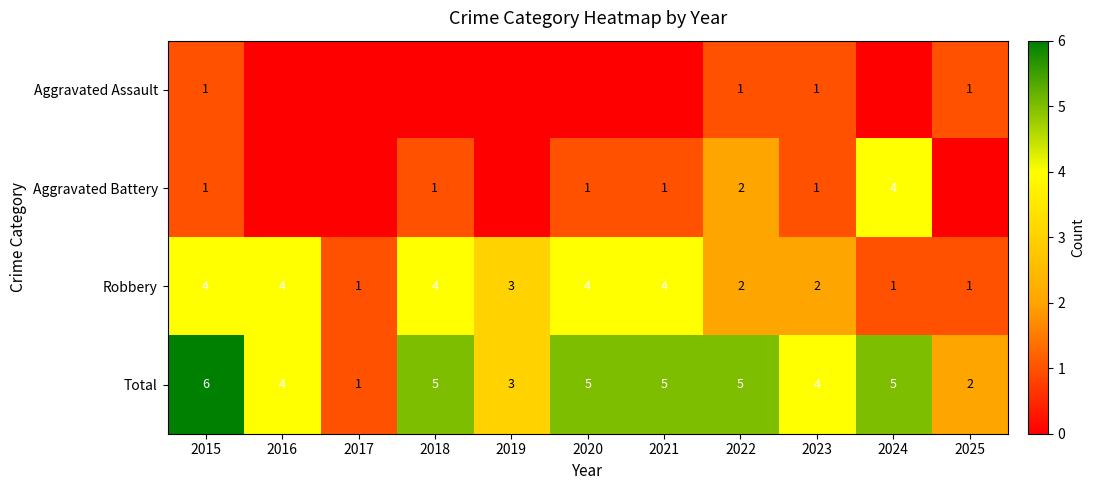

How many Robbery values are between 1 and 4?

11